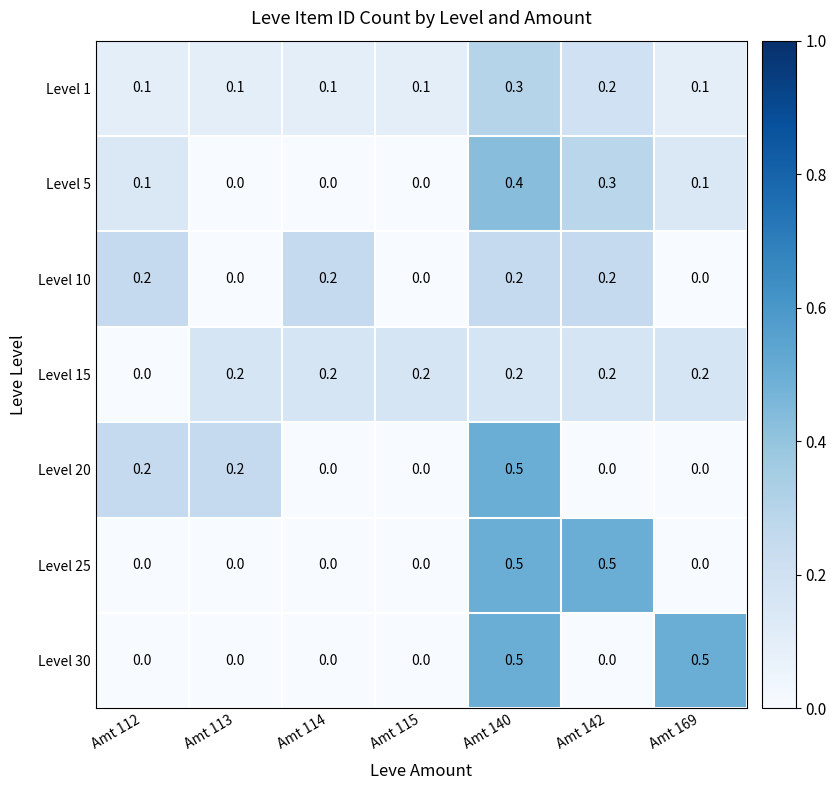

At how many categories does at least one series exceed 0?

7